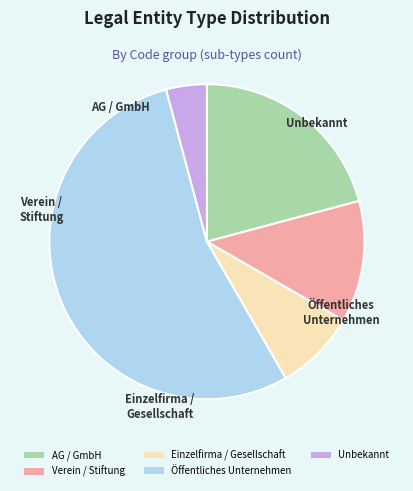

The Unbekannt slice represents 16% of the pie. True or false?

False